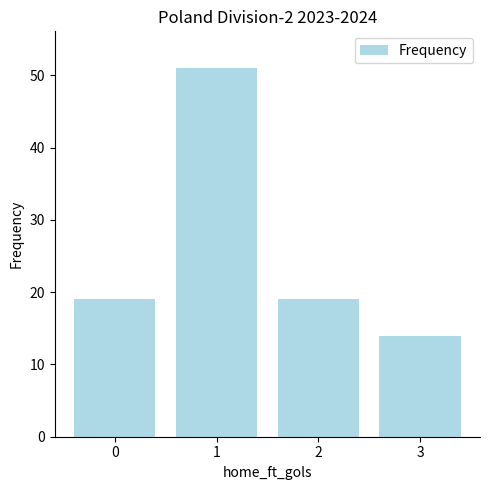

What is the value of the 3rd bar from the left?

19